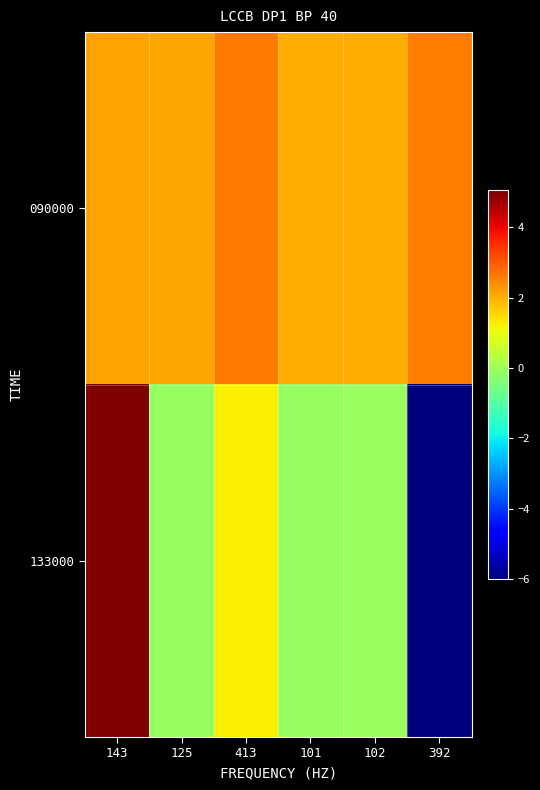

What is the difference between the highest and lowest values at 143?

2.9